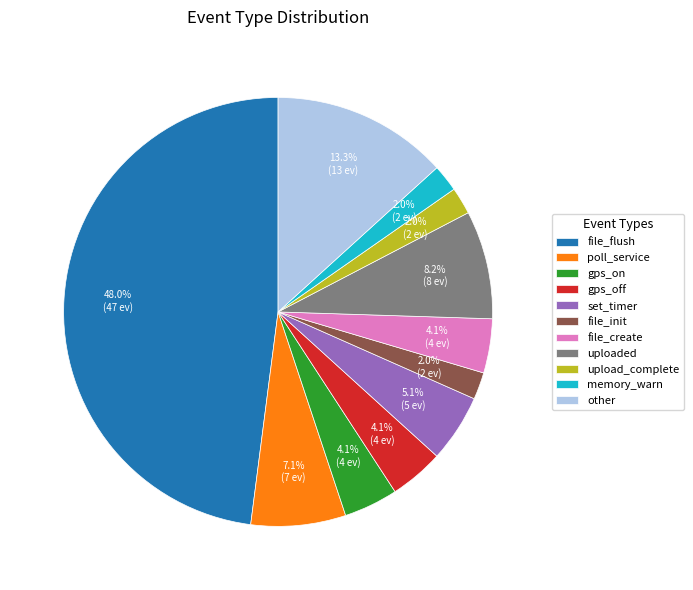

Which category has the biggest portion of the pie?

file_flush